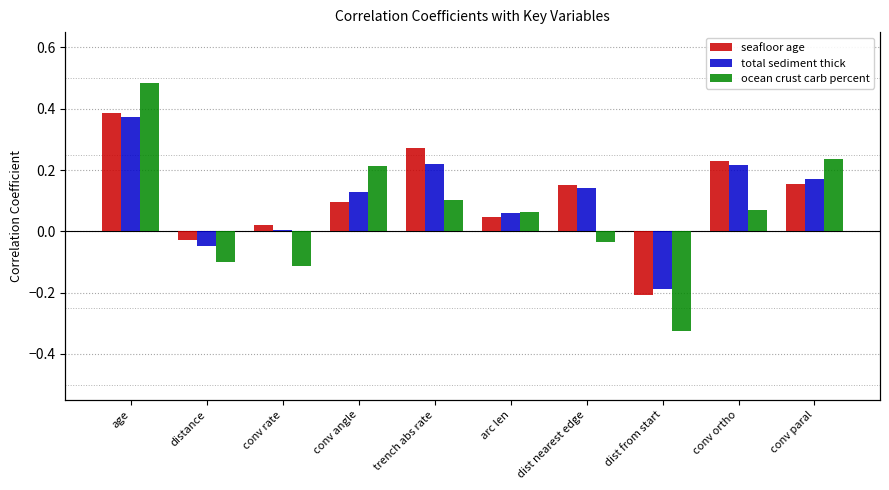

What is the label of the 8th bar from the right?

conv rate